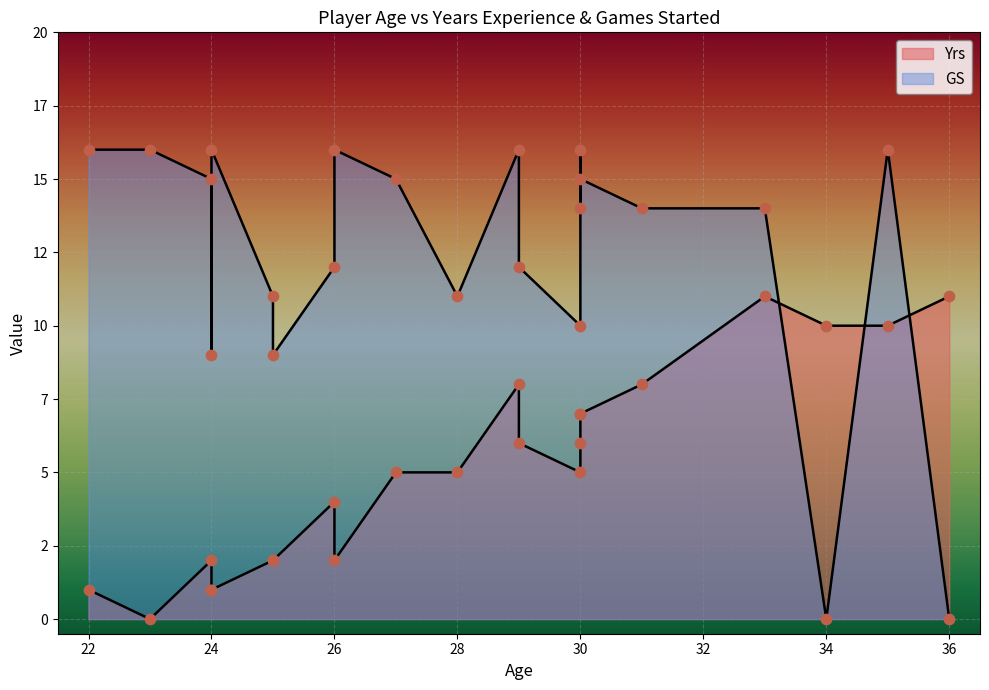

Which series reaches the minimum Y coordinate?

Yrs